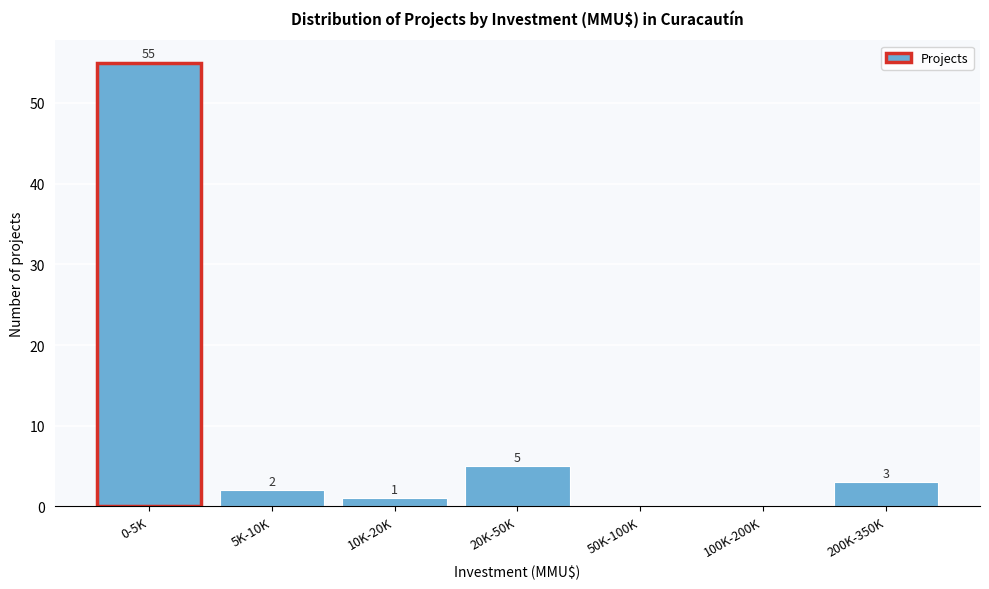

Reading right to left, extract all data points from this chart.

200K-350K=3	100K-200K=0	50K-100K=0	20K-50K=5	10K-20K=1	5K-10K=2	0-5K=55